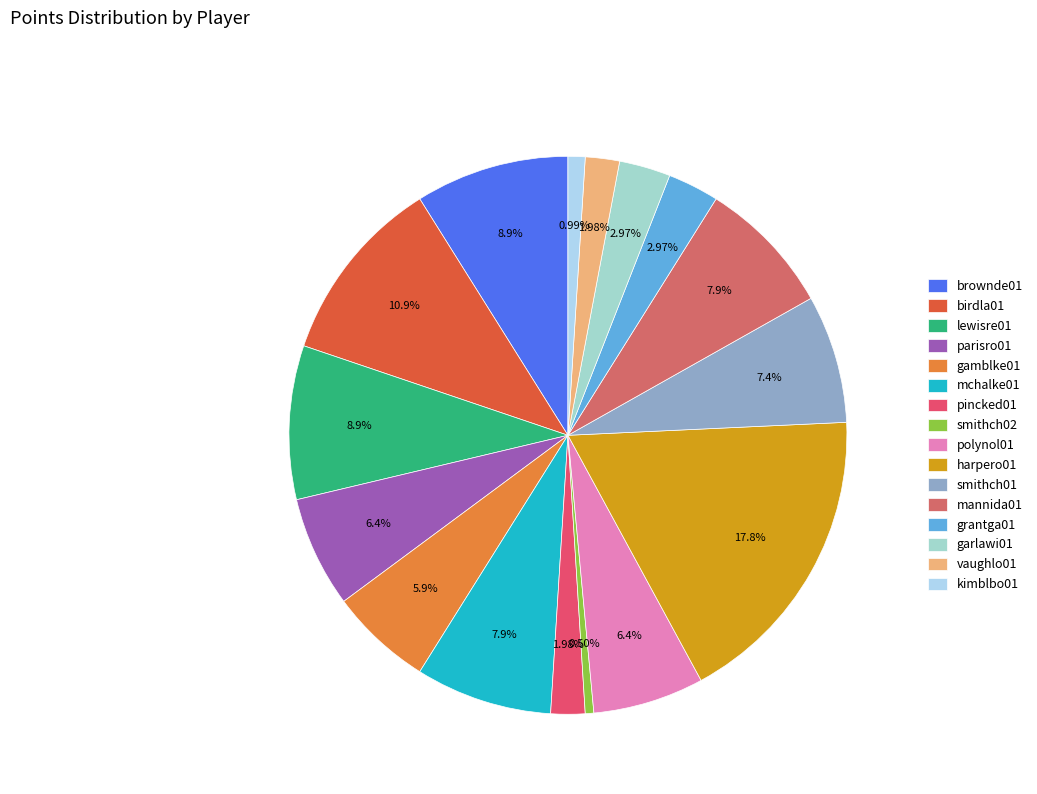

To the nearest percent, what is the difference between the largest and smallest slice percentages?

17%